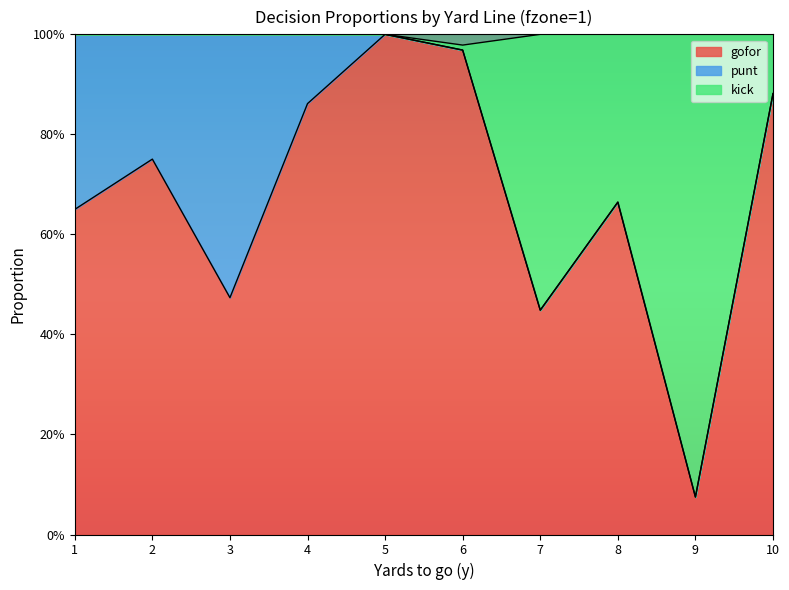

How many values in the kick series are below 1?

5